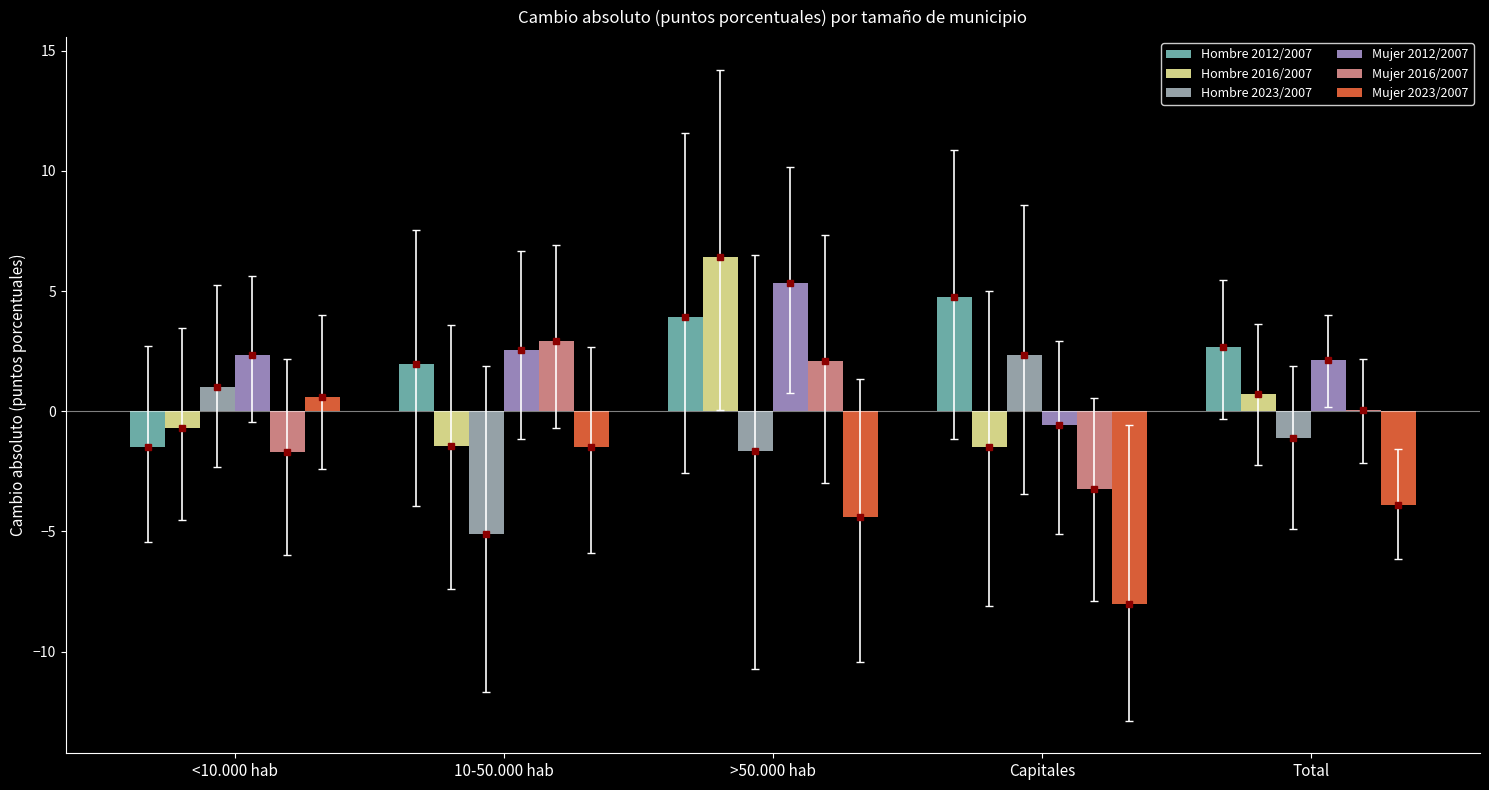

Which category has the highest value in the Mujer 2023/2007 series?

<10.000 hab